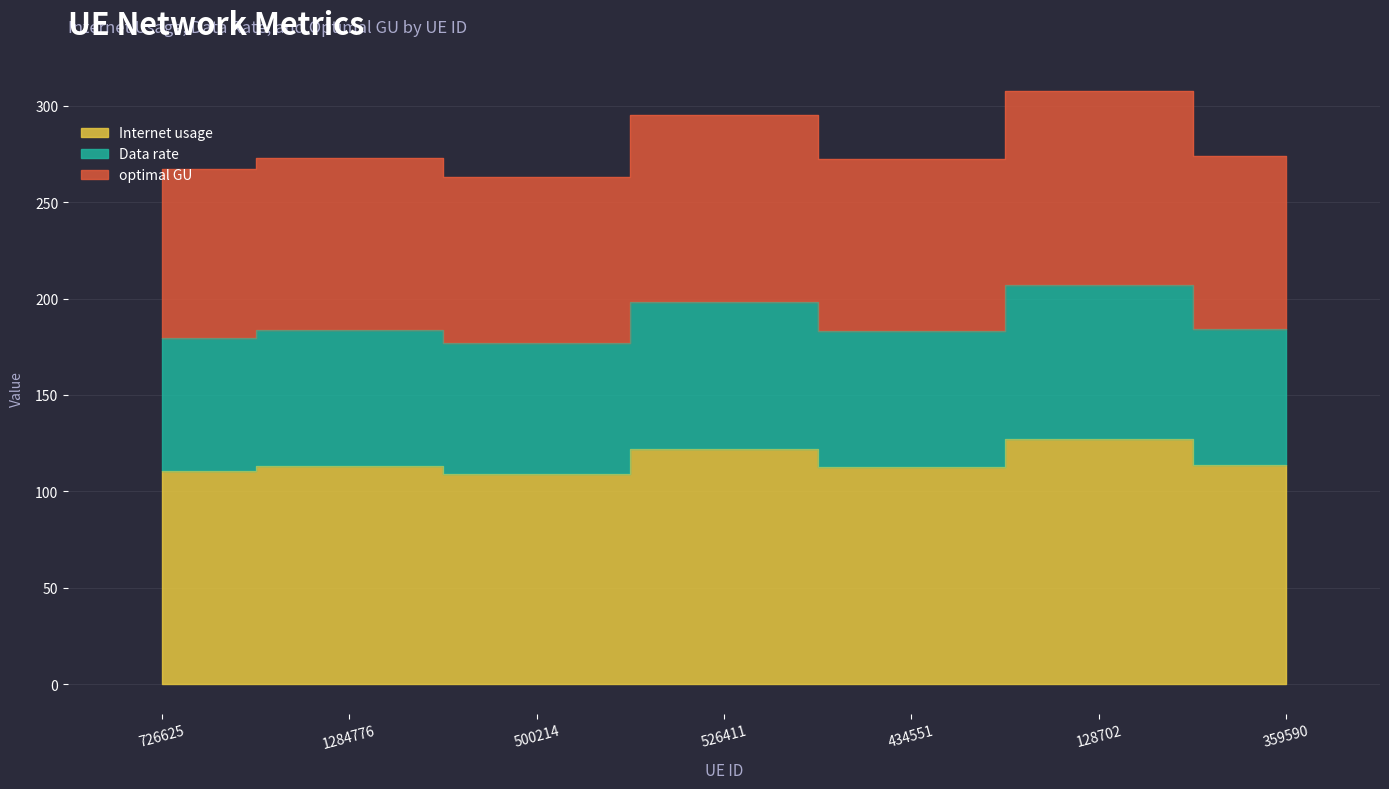

True or false: Internet usage has a value of 113.0 at 1284776.

True